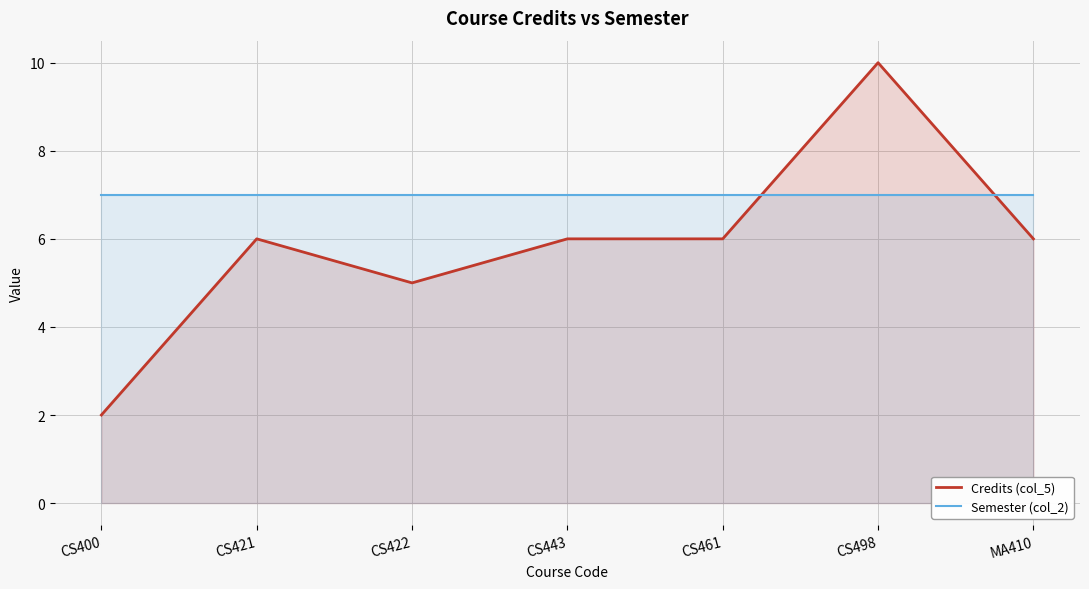

Between CS422 and CS498, which is larger?

CS498